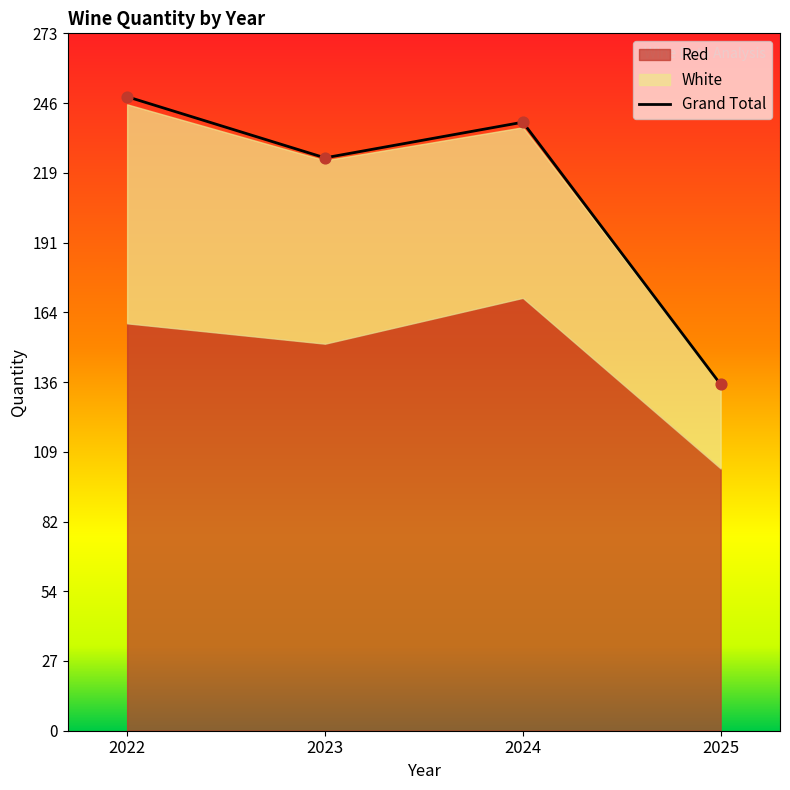

What is the change in value from 2023 to 2024?

+14